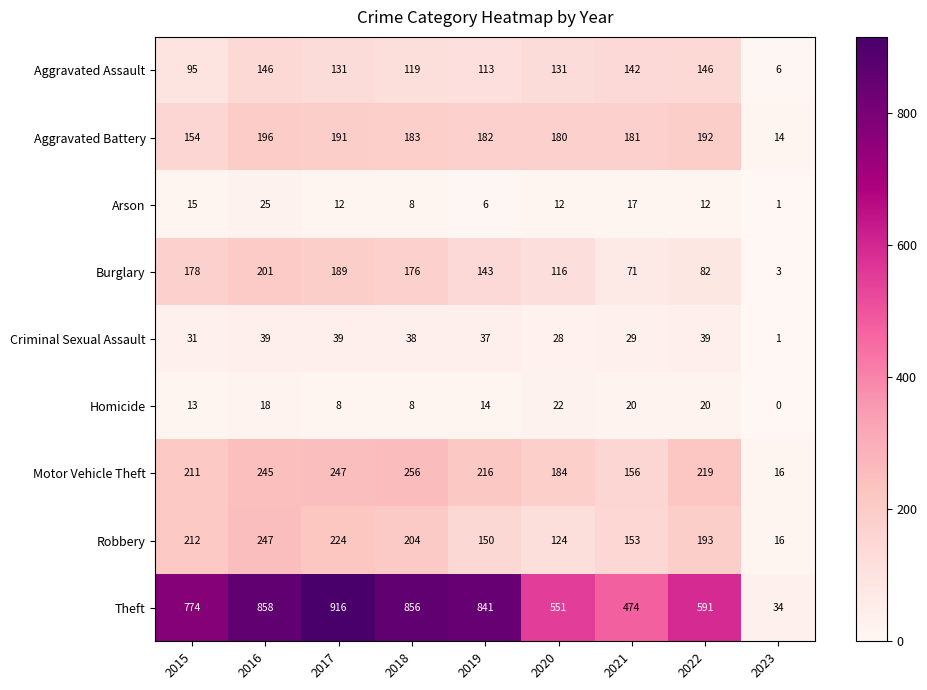

How many data points does each series have?

9